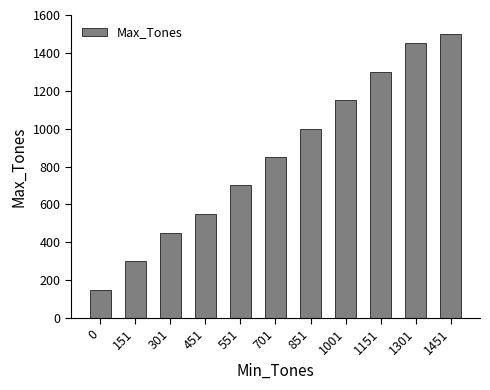

Are the bars grouped side by side (vs. stacked)?

No